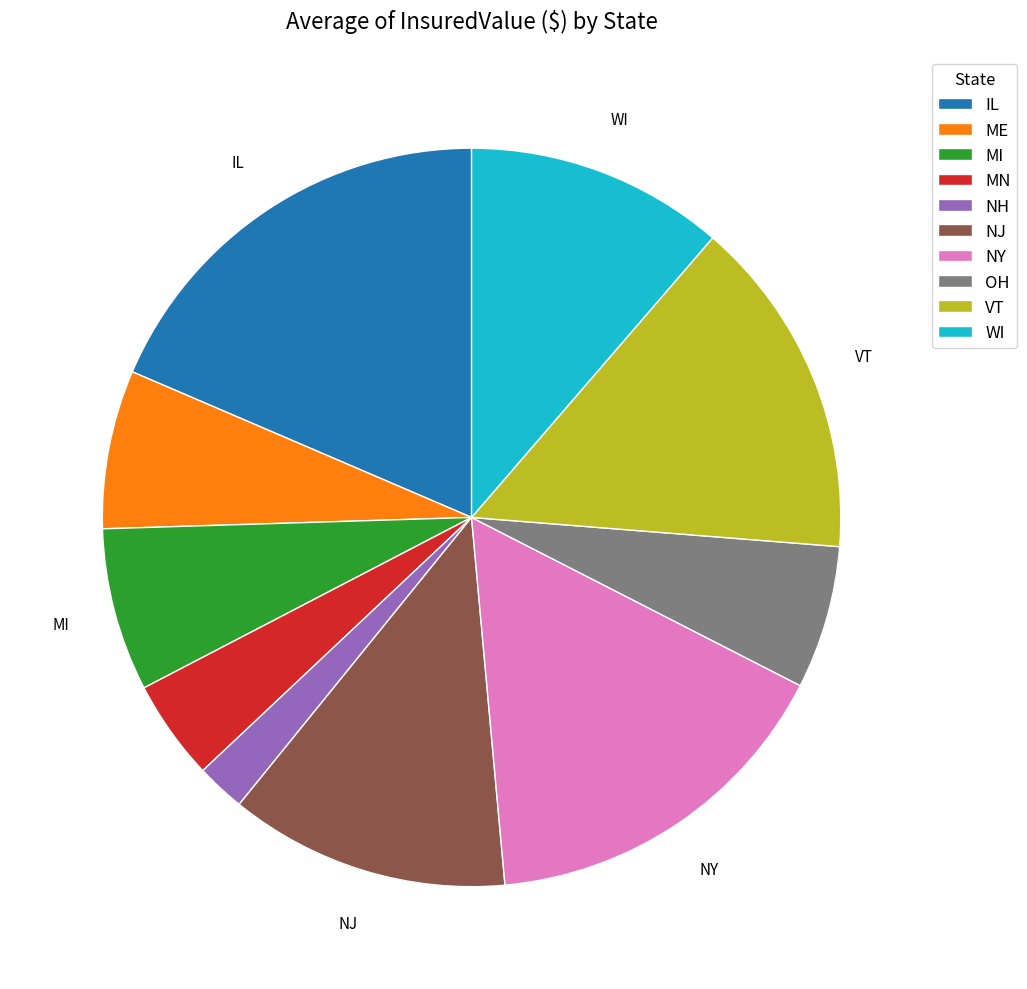

True or false: WI accounts for 1% of the total.

False